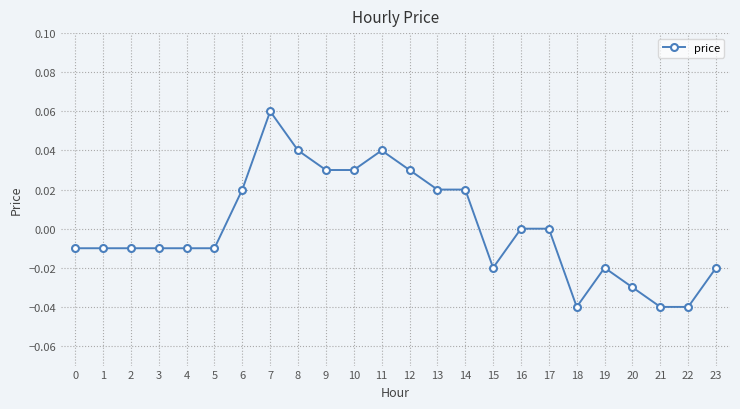

Does the chart have visible grid lines?

Yes